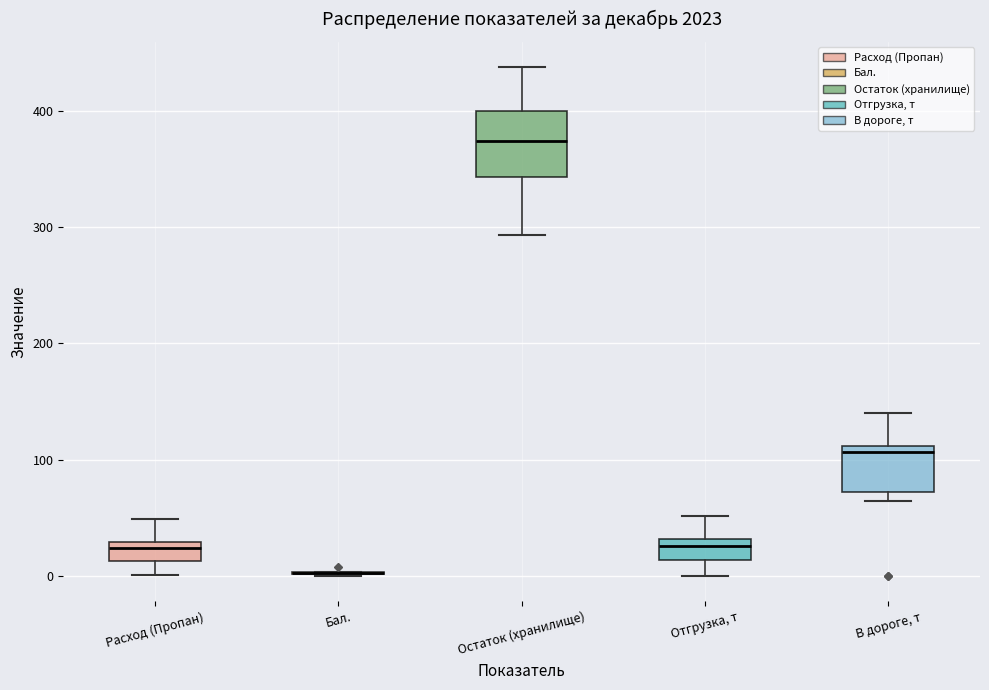

Reading left to right, read every box against the y-axis: the position of its median line, the range the box covers, and the ends of its whiskers. The values are not printed on the chart, so give them approximately, as read against the axis.

Расход (Пропан): median 20, box 10 to 30, whiskers 0 to 50
Бал.: box collapsed to a line at 0, whiskers 0 to 0
Остаток (хранилище): median 370, box 340 to 400, whiskers 290 to 440
Отгрузка, т: median 30 (just below the box's upper edge), box 10 to 30, whiskers 0 to 50
В дороге, т: median 110 (just below the box's upper edge), box 70 to 110, whiskers 60 to 140